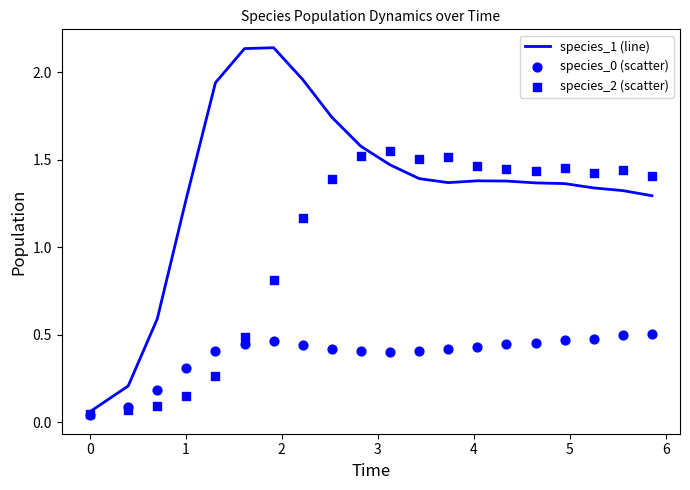

What are all the series names shown in the legend?

species_1 (line), species_0 (scatter), species_2 (scatter)